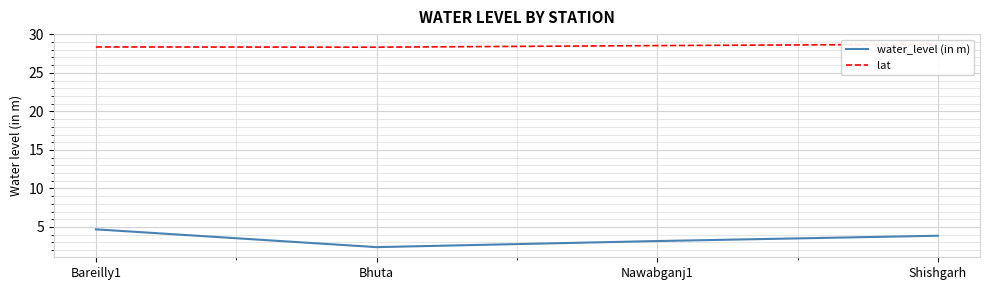

True or false: lat has a value of 28.7 at Shishgarh.

True